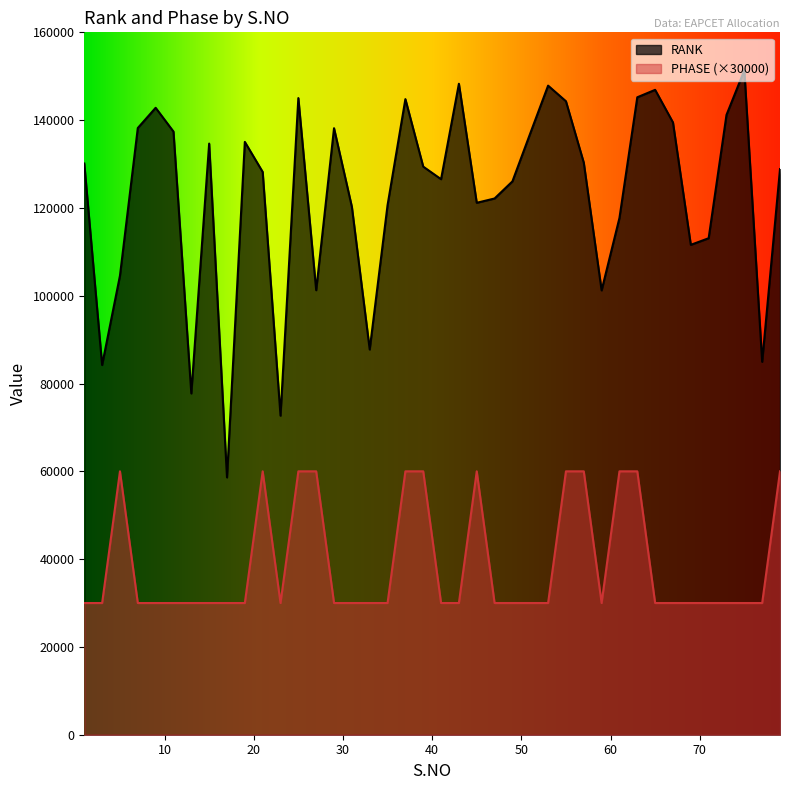

Reading left to right, list all the values displayed in this chart.

RANK: 1=130125	3=84219	5=104568	7=138204	9=142810	11=137393	13=77743	15=134658	17=58614	19=135042	21=128205	23=72681	25=145024	27=101256	29=138156	31=120257	33=87751	35=120616	37=144786	39=129411	41=126544	43=148283	45=121172	47=122152	49=126046	51=136985	53=147857	55=144303	57=130313	59=101214	61=117713	63=145206	65=146900	67=139475	69=111596	71=113100	73=141185	75=151345	77=84944	79=128853
PHASE: 1=30000	3=30000	5=60000	7=30000	9=30000	11=30000	13=30000	15=30000	17=30000	19=30000	21=60000	23=30000	25=60000	27=60000	29=30000	31=30000	33=30000	35=30000	37=60000	39=60000	41=30000	43=30000	45=60000	47=30000	49=30000	51=30000	53=30000	55=60000	57=60000	59=30000	61=60000	63=60000	65=30000	67=30000	69=30000	71=30000	73=30000	75=30000	77=30000	79=60000